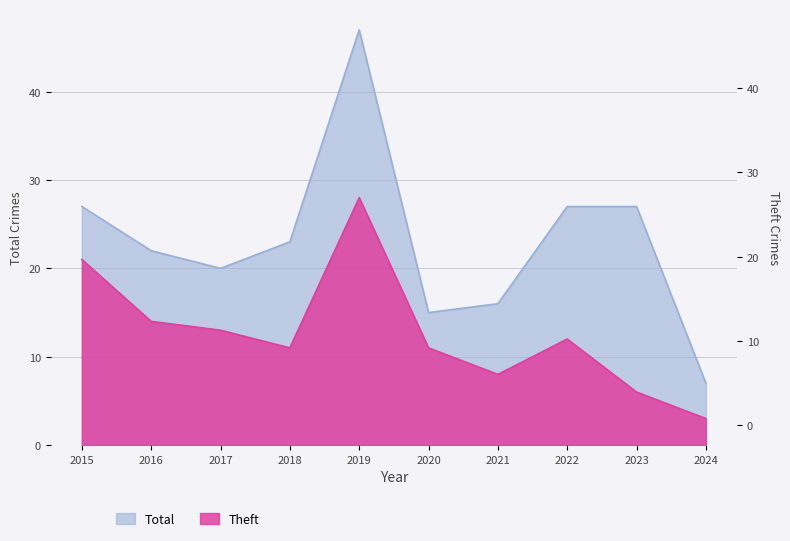

Reading right to left, transcribe all the data shown in this chart.

Total: 7	27	27	16	15	47	23	20	22	27
Theft: 3	6	12	8	11	28	11	13	14	21